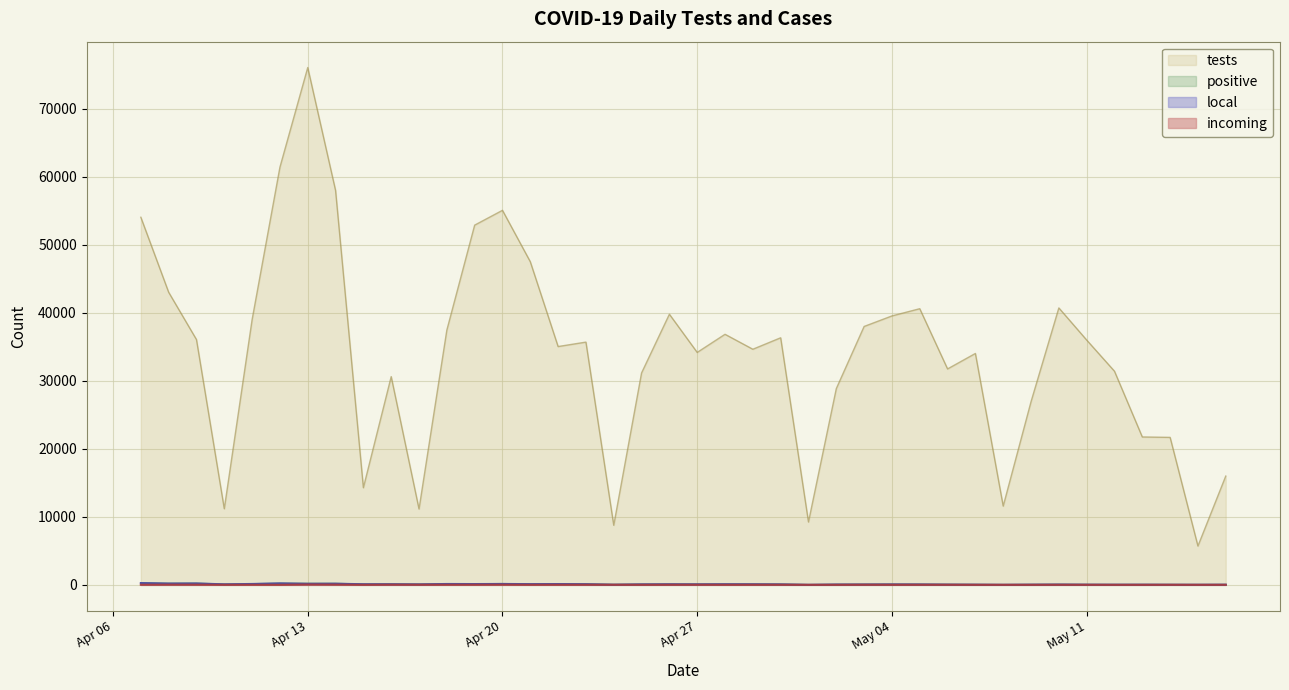

Which series changed the most between 2021-04-09 and 2021-04-12?

tests